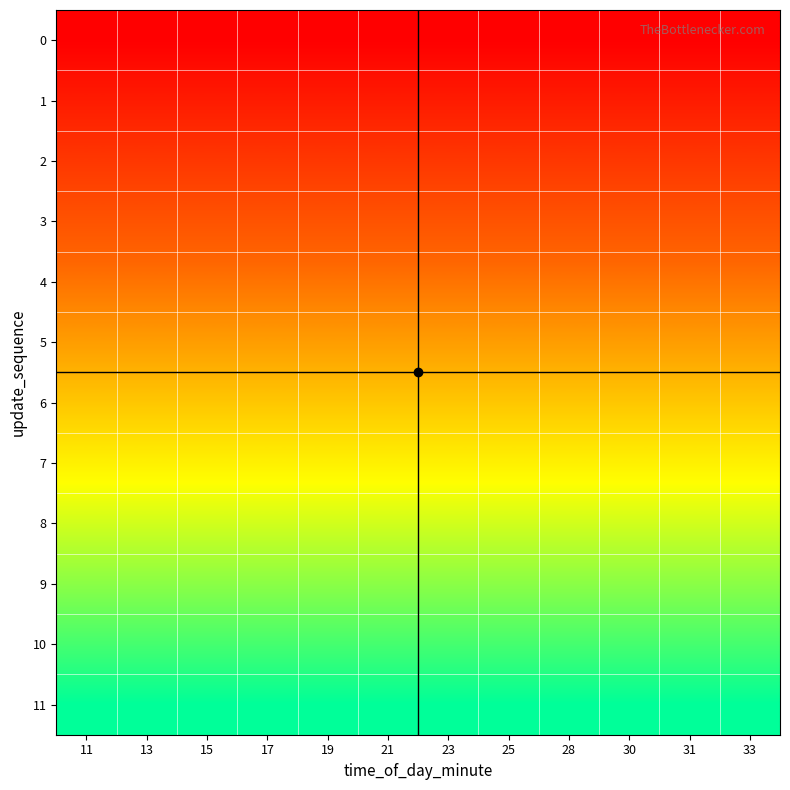

At which category is the sum across all series the highest?

11